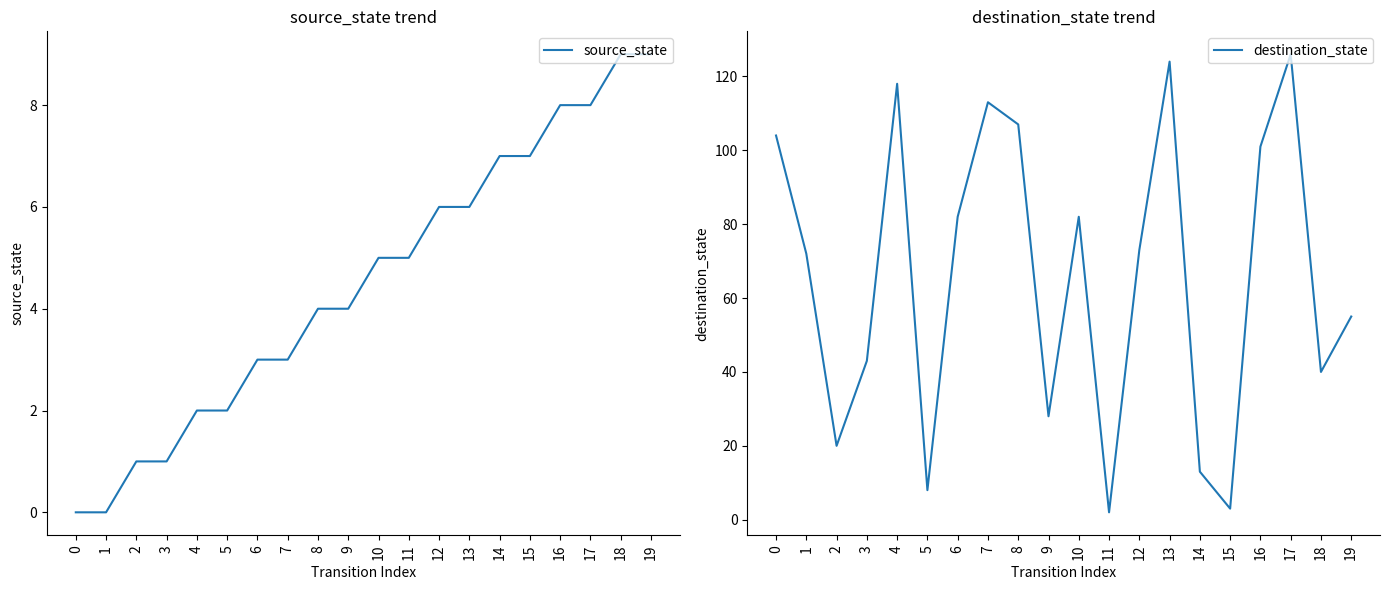

What is the difference between the second highest and second lowest values in the source_state series?

9